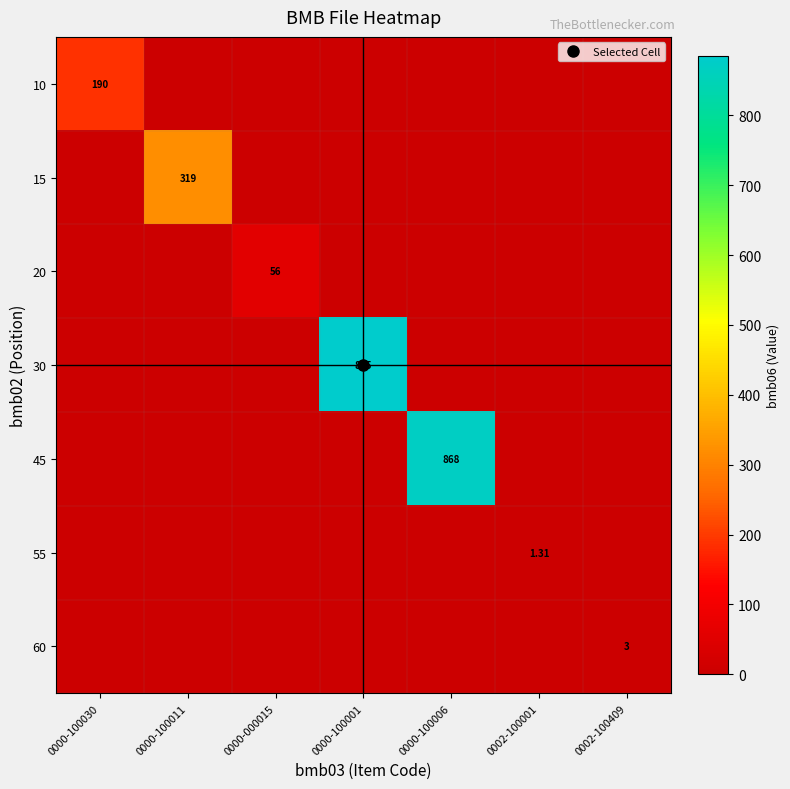

What is the sum of all 30 values?

885.0